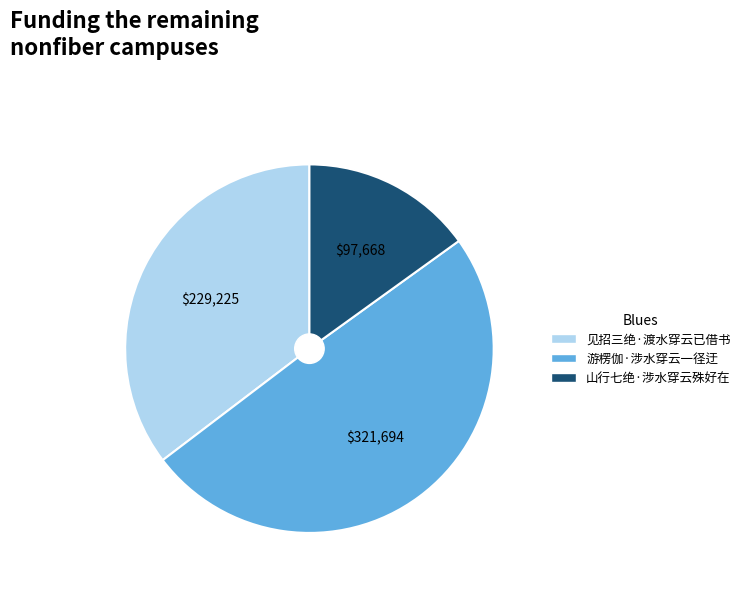

Do 山行七绝·涉水穿云殊好在 and 见招三绝·渡水穿云已借书 together represent more than half of the pie?

Yes